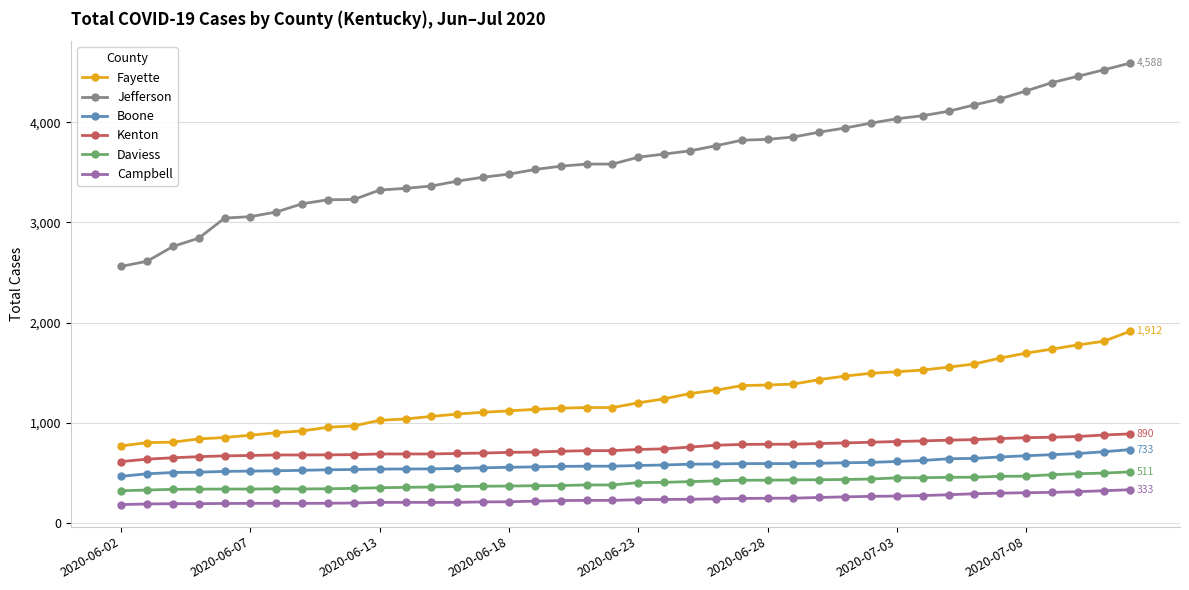

What is the value of the Campbell point at the 1st from the left?

185